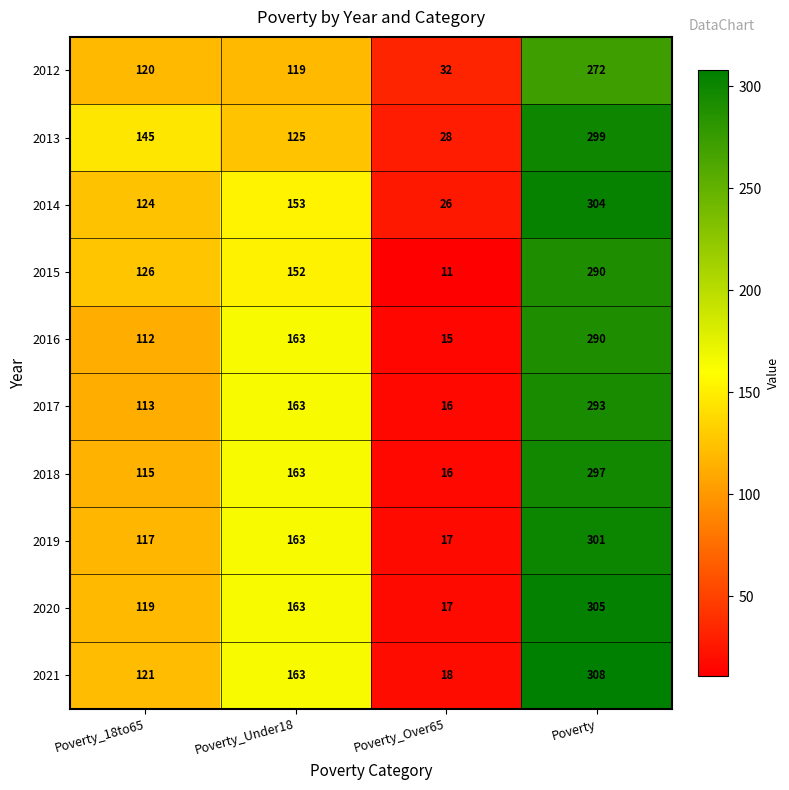

True or false: 2016 has a value of 123 at Poverty.

False